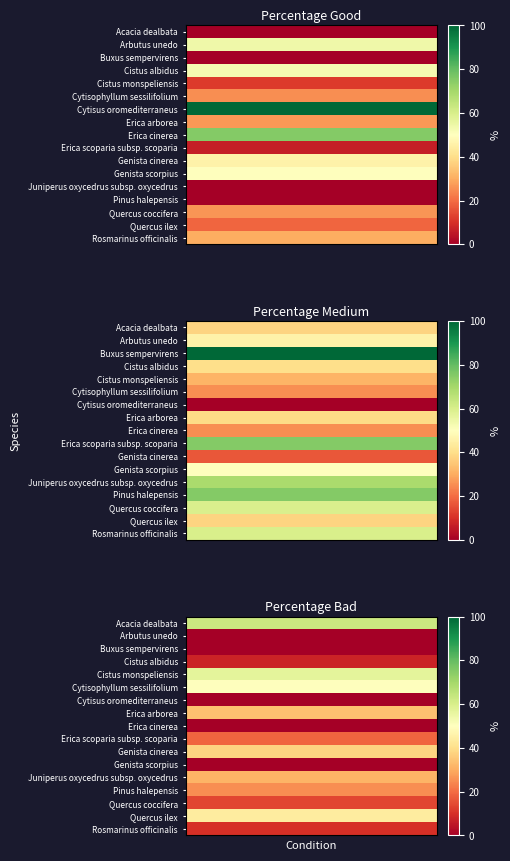

Reading right to left, extract all data points from this chart.

Acacia dealbata: 2=62.5	1=37.5	0=0.0
Arbutus unedo: 2=0.0	1=45.8	0=54.2
Buxus sempervirens: 2=0.0	1=100.0	0=0.0
Cistus albidus: 2=7.5	1=40.0	0=52.5
Cistus monspeliensis: 2=57.0	1=31.2	0=11.7
Cytisophyllum sessilifolium: 2=50.0	1=25.0	0=25.0
Cytisus oromediterraneus: 2=0.0	1=0.0	0=100.0
Erica arborea: 2=33.9	1=39.3	0=26.8
Erica cinerea: 2=0.0	1=25.0	0=75.0
Erica scoparia subsp. scoparia: 2=18.8	1=75.0	0=6.2
Genista cinerea: 2=37.5	1=16.7	0=45.8
Genista scorpius: 2=0.0	1=50.0	0=50.0
Juniperus oxycedrus subsp. oxycedrus: 2=31.2	1=68.8	0=0.0
Pinus halepensis: 2=25.0	1=75.0	0=0.0
Quercus coccifera: 2=13.9	1=59.7	0=26.4
Quercus ilex: 2=43.8	1=37.5	0=18.8
Rosmarinus officinalis: 2=9.9	1=59.9	0=30.3